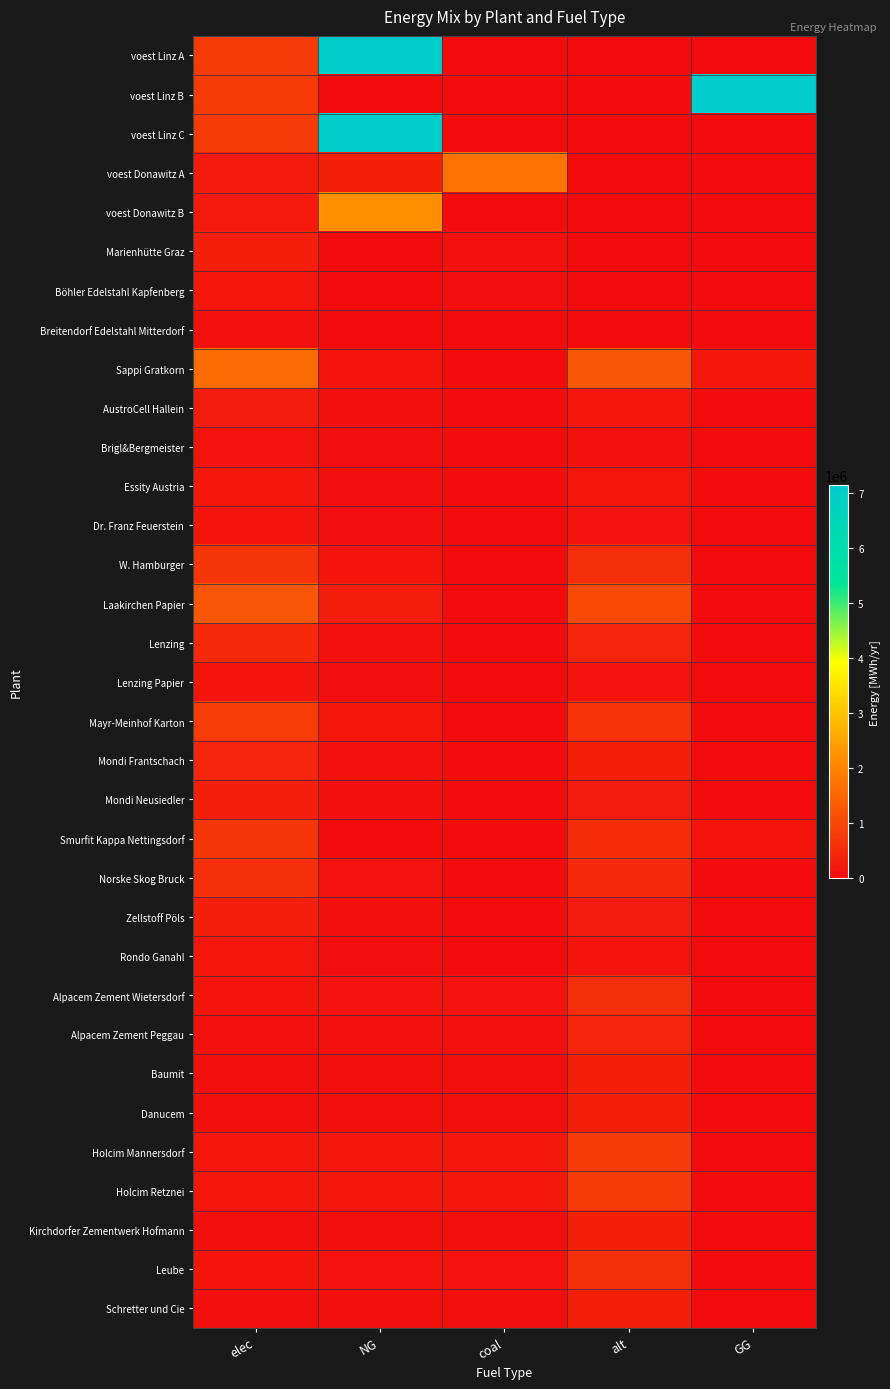

Which label corresponds to the smallest value in the chart?

coal